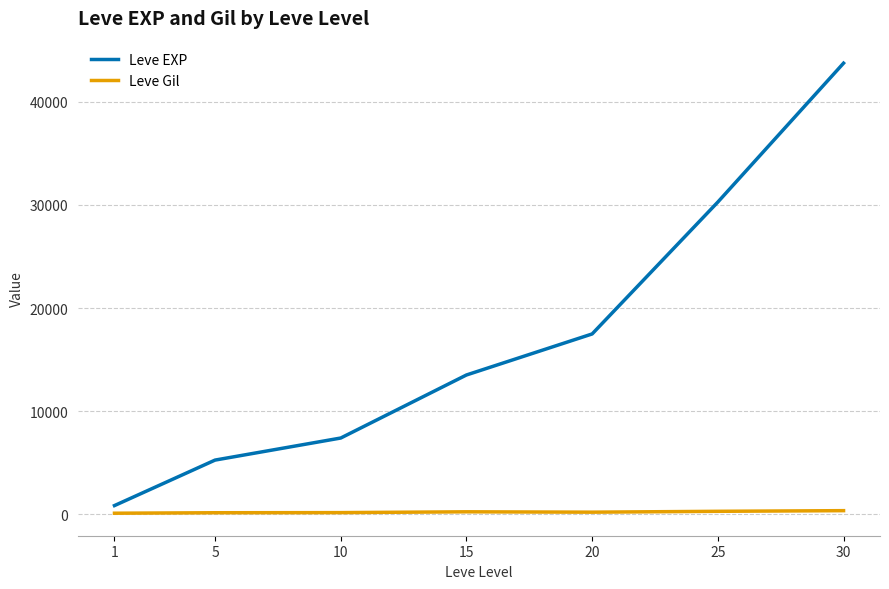

What is the minimum value for Leve EXP?

853.3